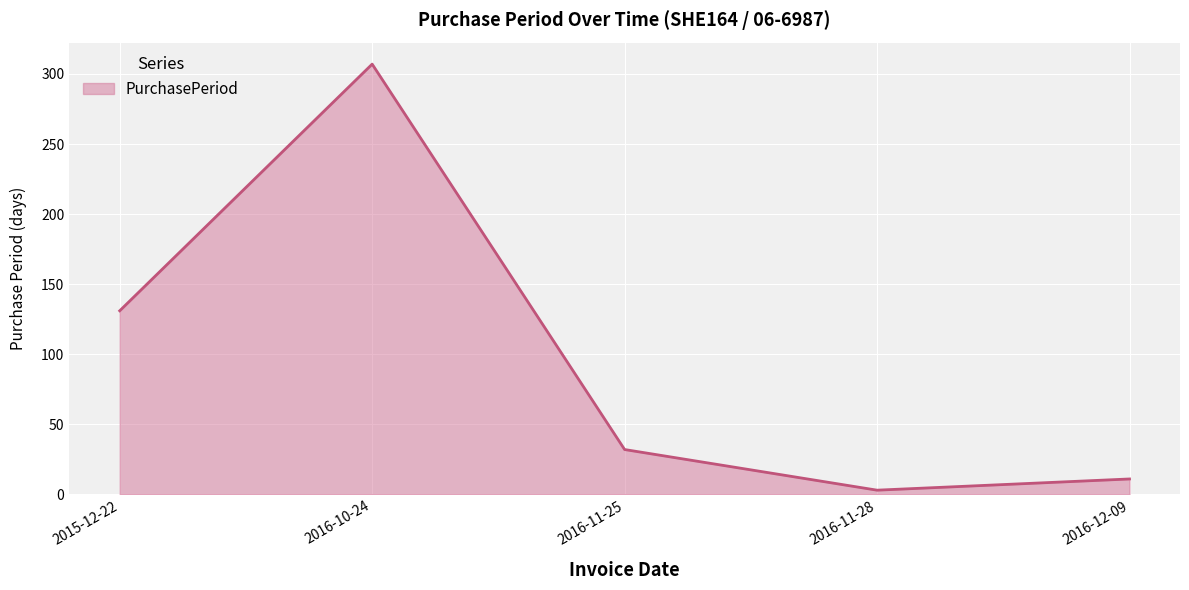

How many lines are shown in the chart?

1